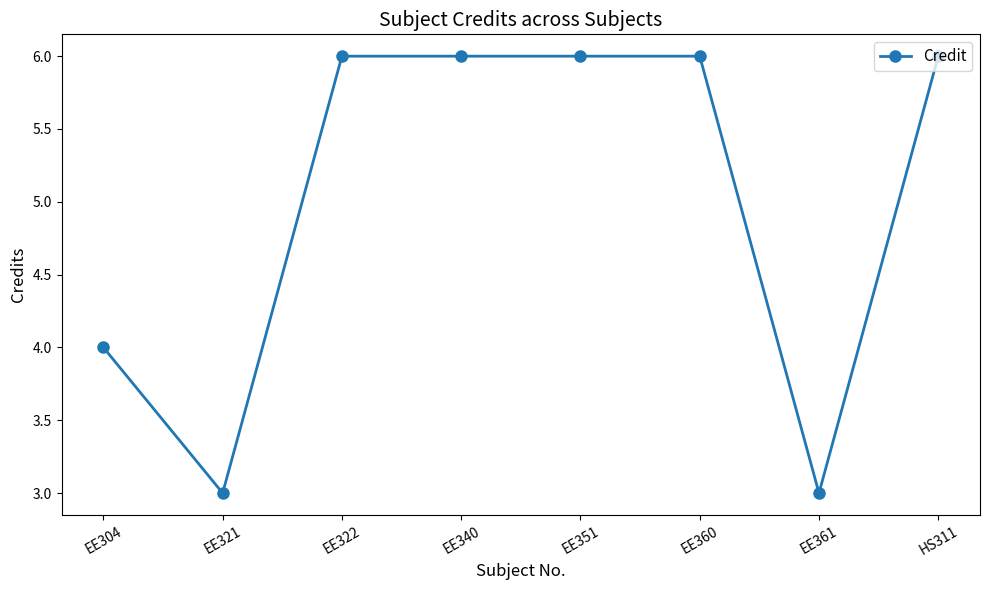

Where is the first local minimum?

EE321